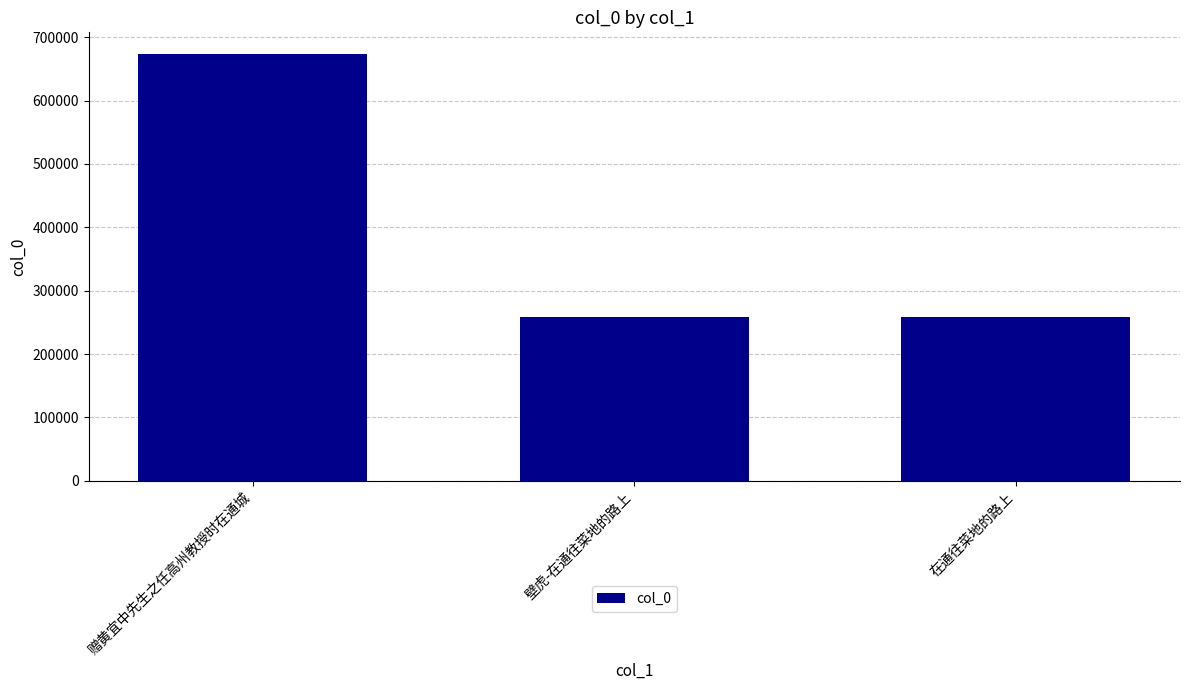

What is the smallest value displayed?

259022